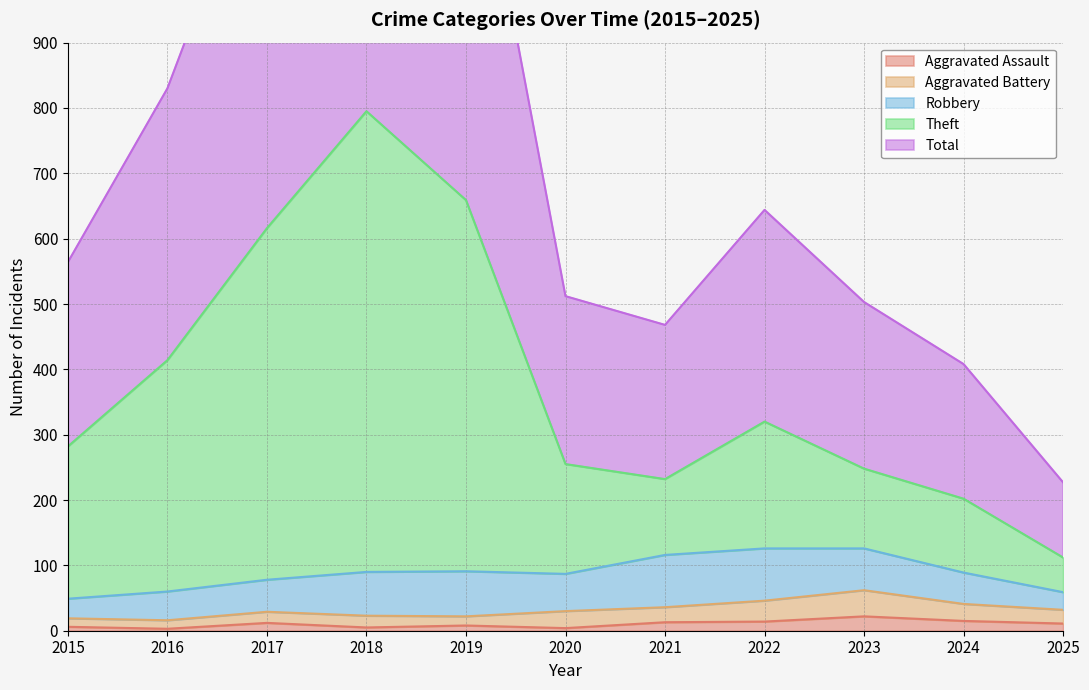

At which label is Aggravated Assault closest to 12?

2017